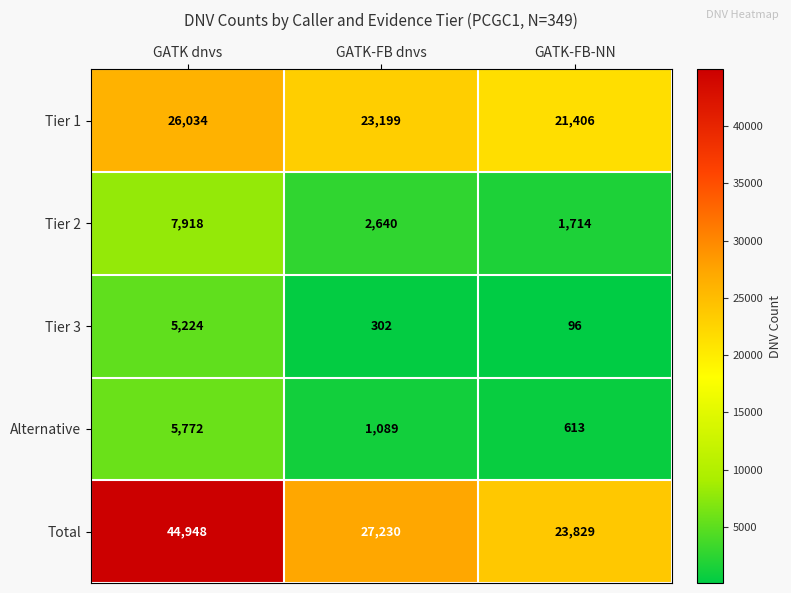

Read the Alternative value at GATK-FB-NN, to the nearest 50.

600